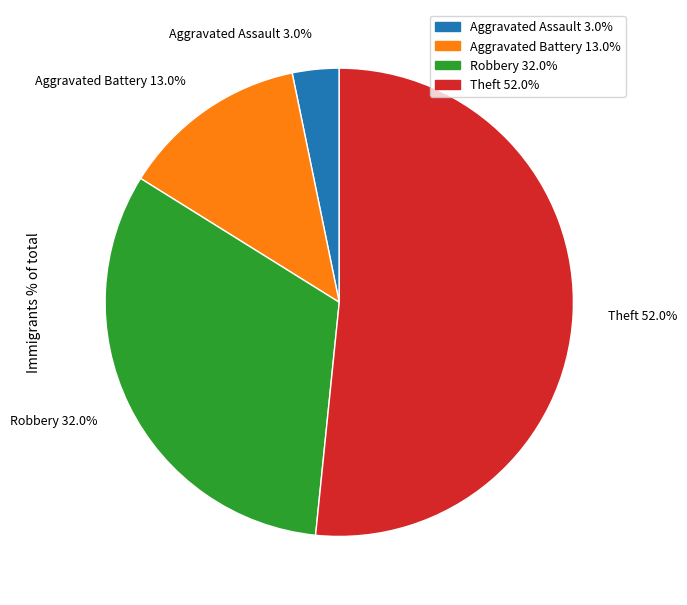

To the nearest percent, what is the difference between the Robbery and Aggravated Battery slice percentages?

19%